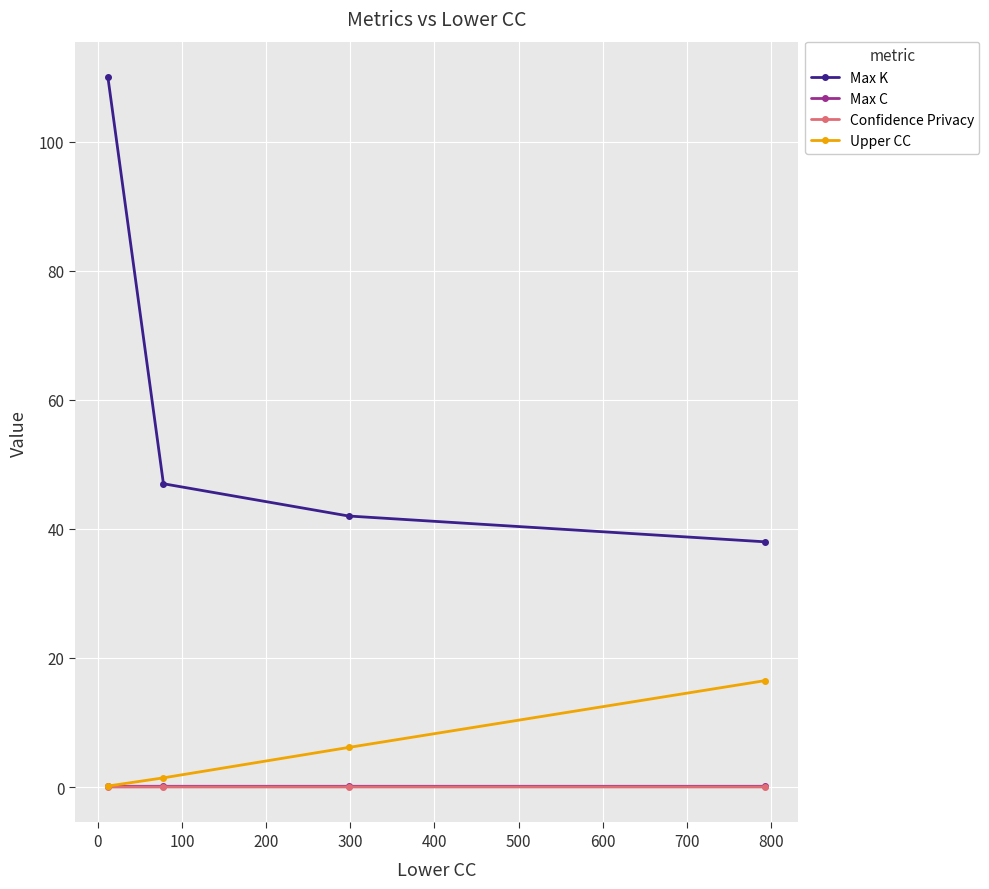

Which series has the largest total across all categories?

Max K